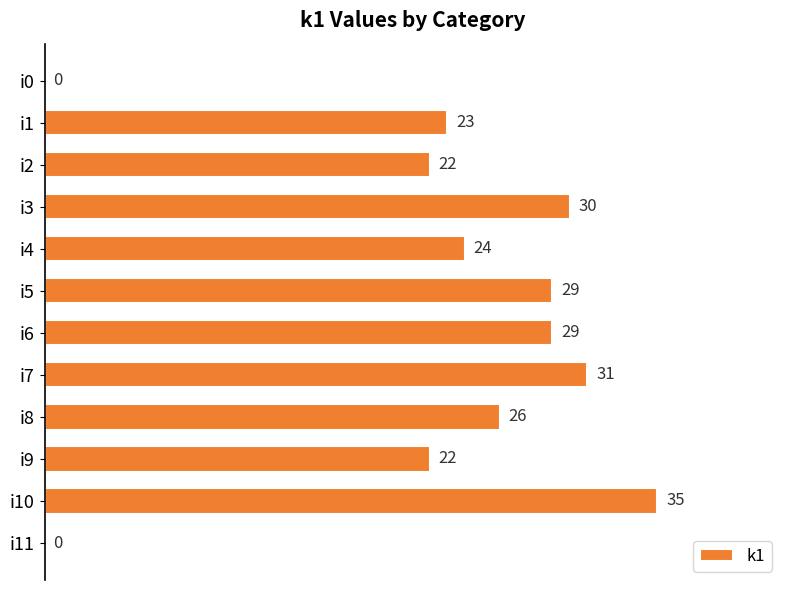

True or false: the data shows 10 at i10.

False